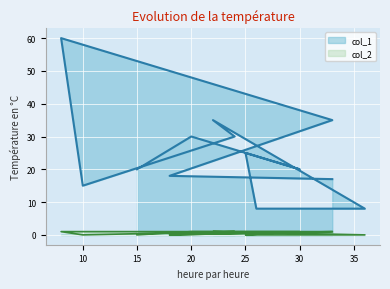

Rank the categories by col_2 value from lowest to highest.

15, 25, 26, 36, 10, 18, 20, 30, 22, 24, 8, 33, 33